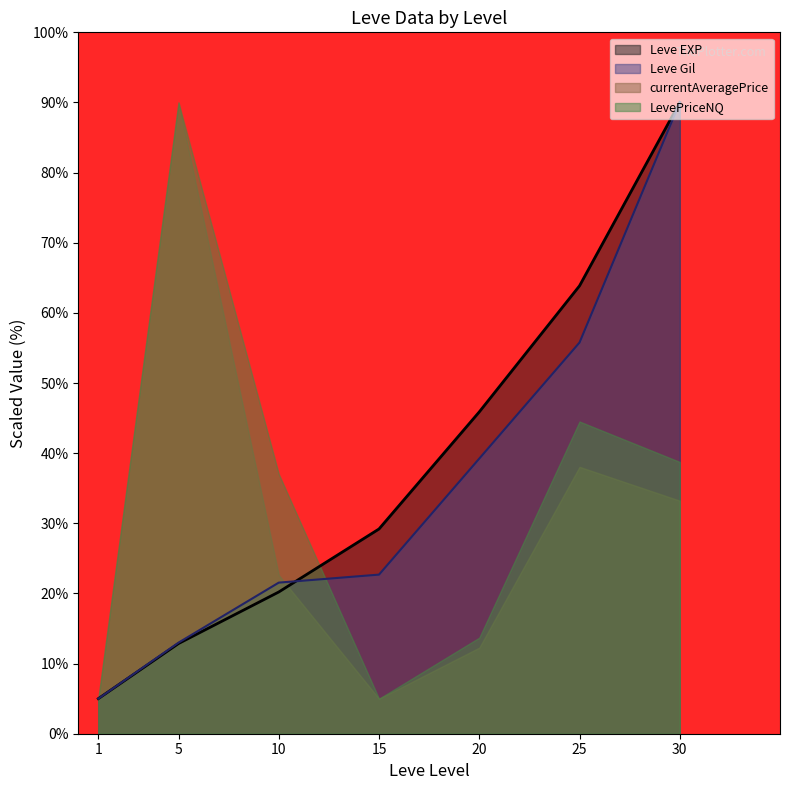

What is the value of the Leve EXP point at the 2nd from the left?

12.9